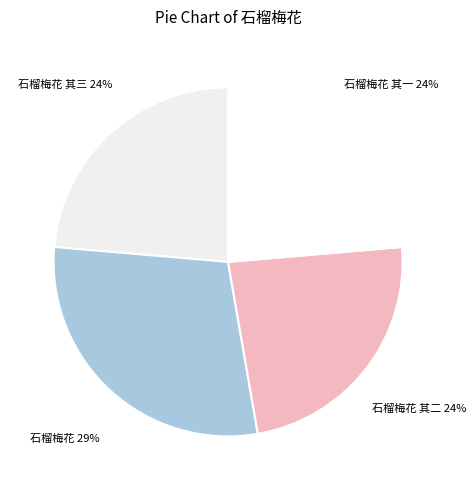

What percentage is the 石榴梅花 其一 slice, to the nearest percent?

24%